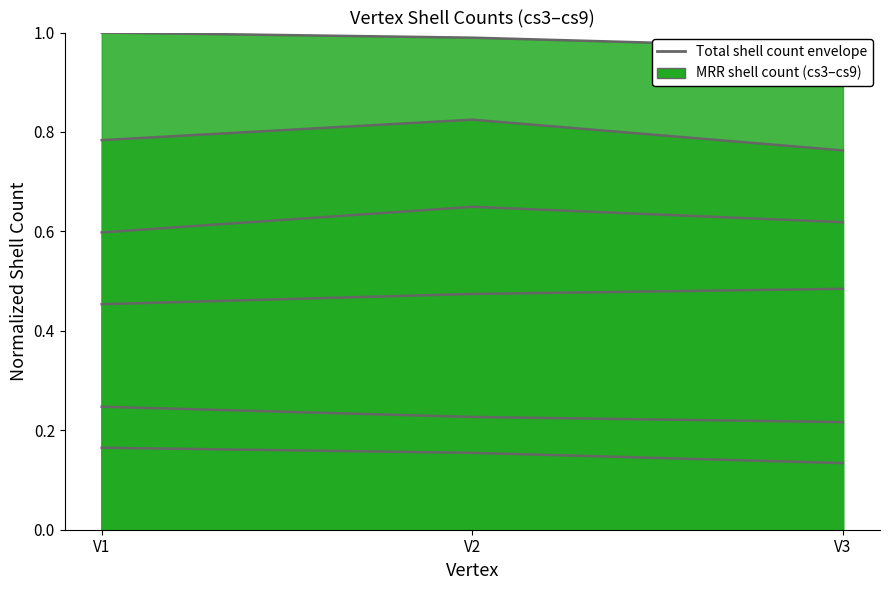

Reading left to right, what are all the values shown in this chart?

cs3: V1=0.2	V2=0.2	V3=0.1
cs4: V1=0.2	V2=0.2	V3=0.2
cs6: V1=0.5	V2=0.5	V3=0.5
cs7: V1=0.6	V2=0.6	V3=0.6
cs8: V1=0.8	V2=0.8	V3=0.8
cs9: V1=1.0	V2=1.0	V3=1.0